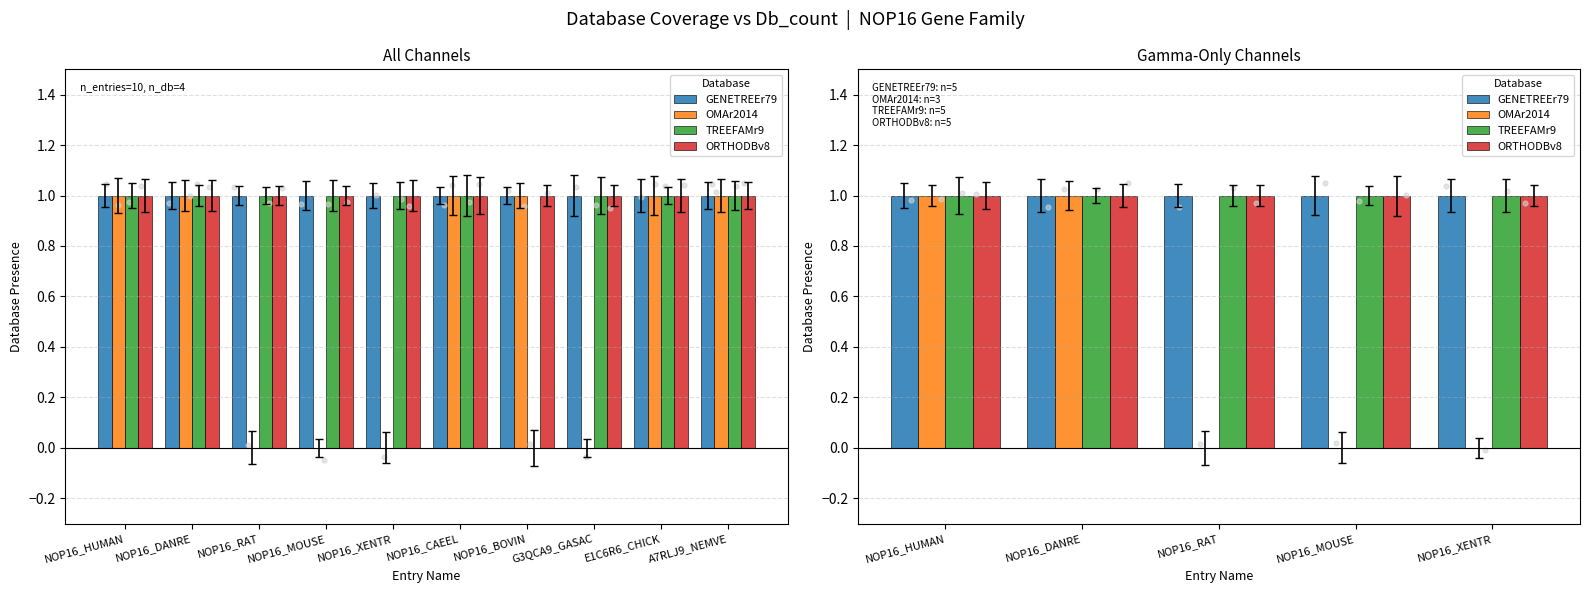

Which series contains the lowest Y value?

OMAr2014